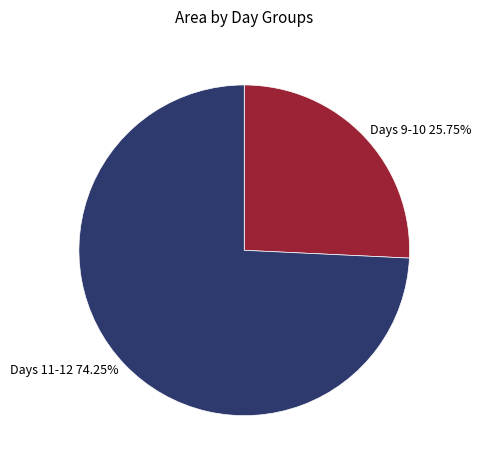

How many segments does this pie chart have?

2